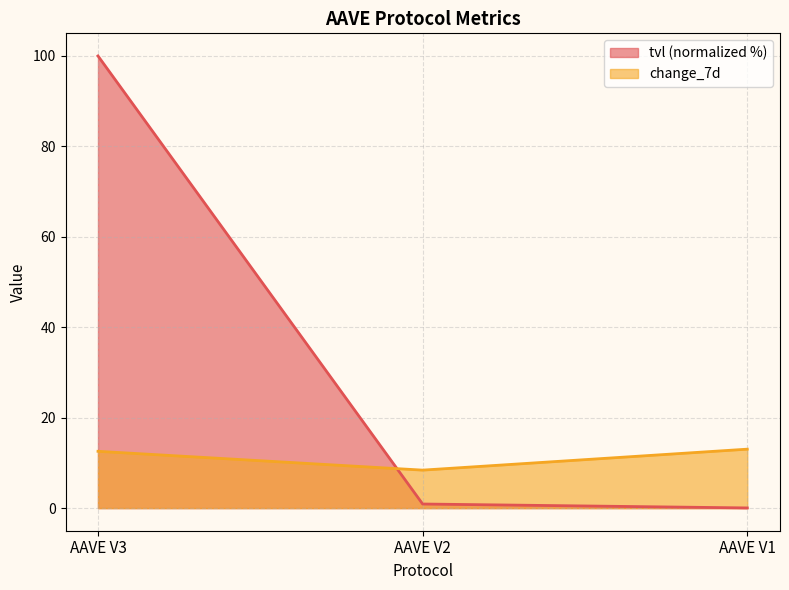

Count the number of categories in the chart.

3